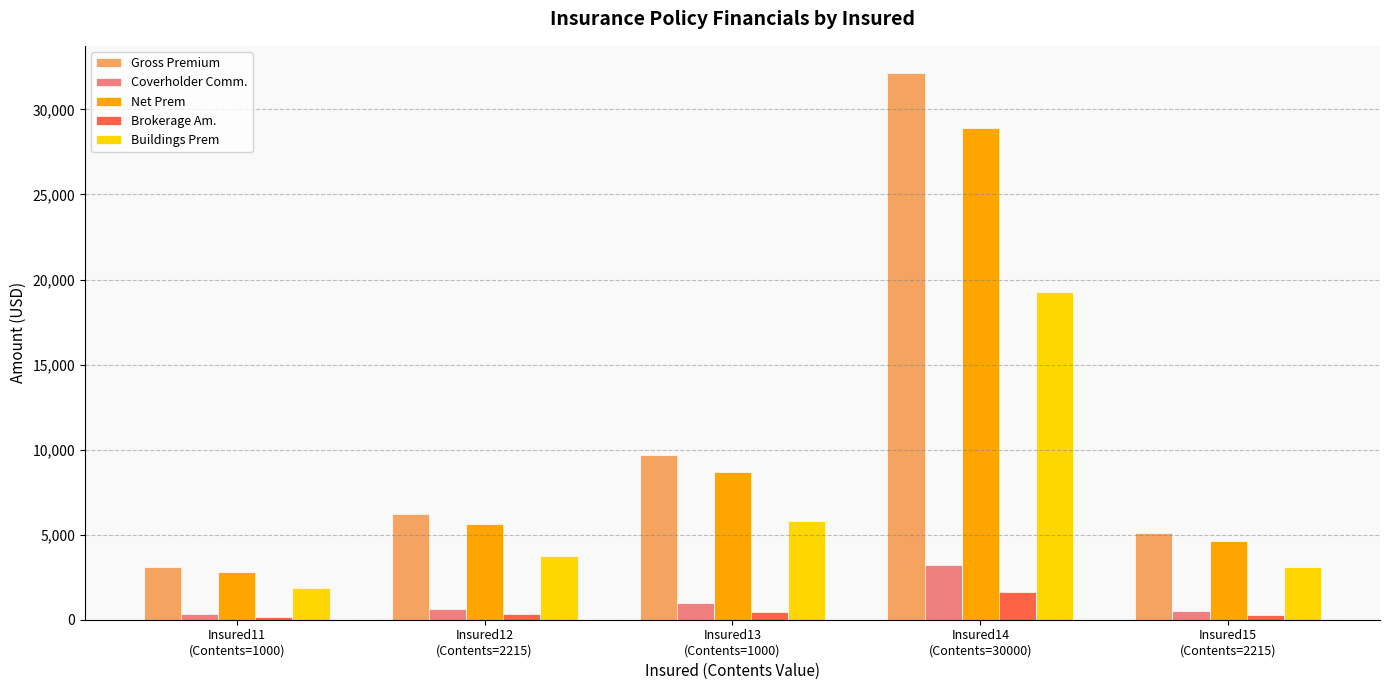

How many data points in Buildings Prem are above 3739?

3